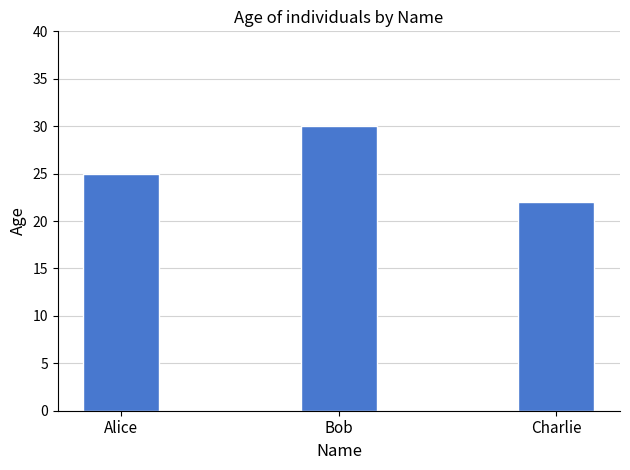

What is the difference between the values at Charlie and Bob?

8